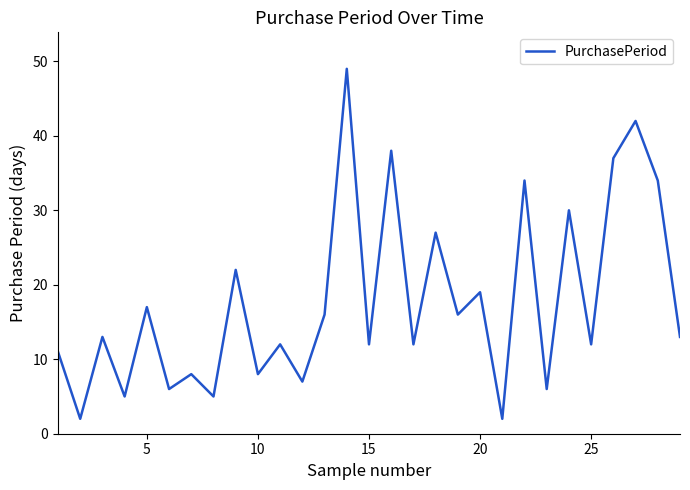

What is the maximum value shown in the chart?

49